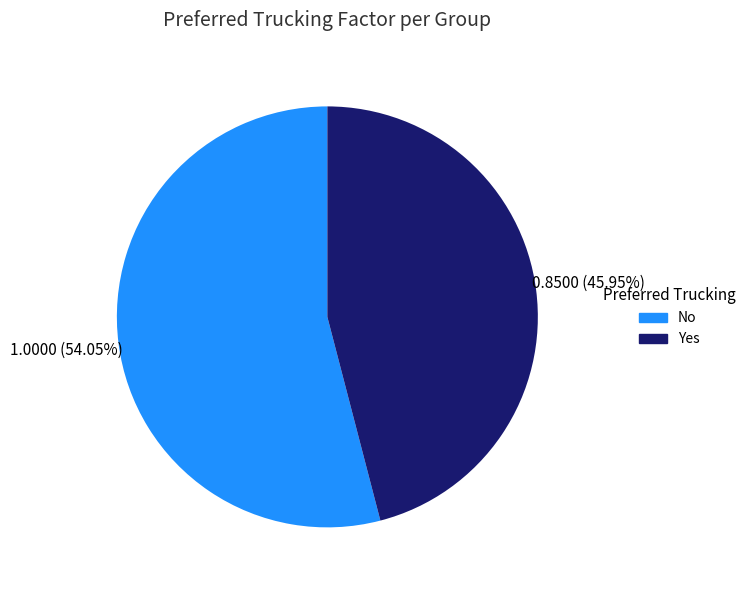

To the nearest percent, what portion does Yes represent?

46%